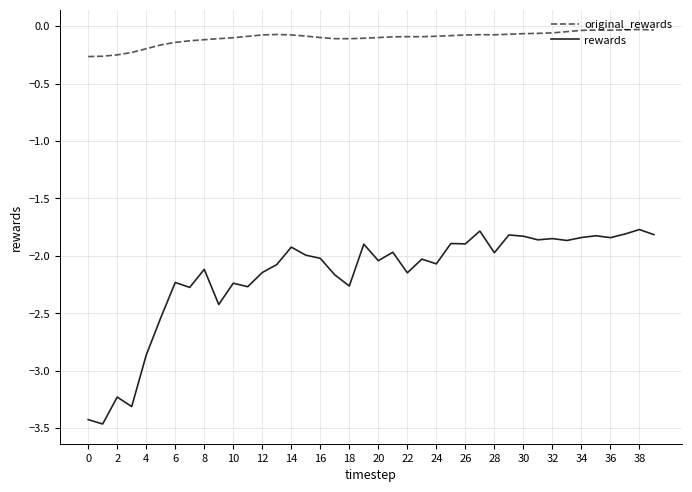

Which series has the widest spread of values?

rewards